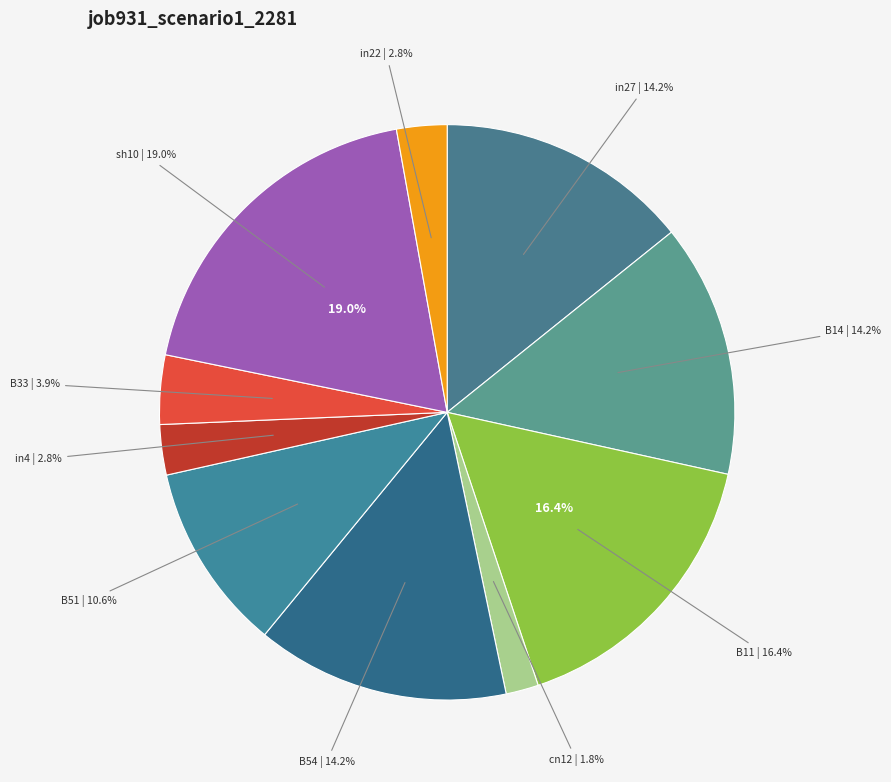

What percentage is NOT represented by in27?

85.8%